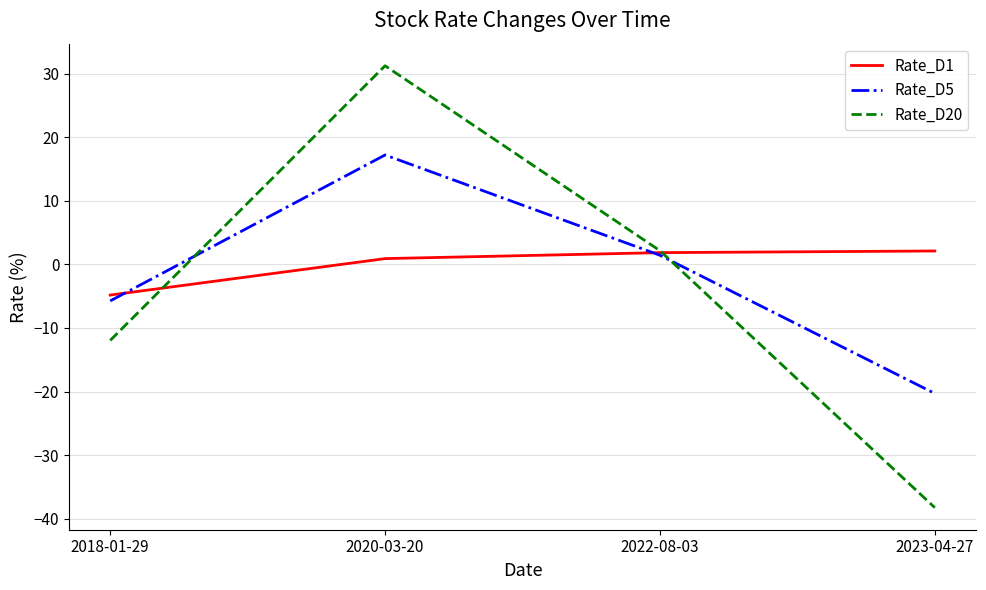

Does the chart have visible grid lines?

Yes